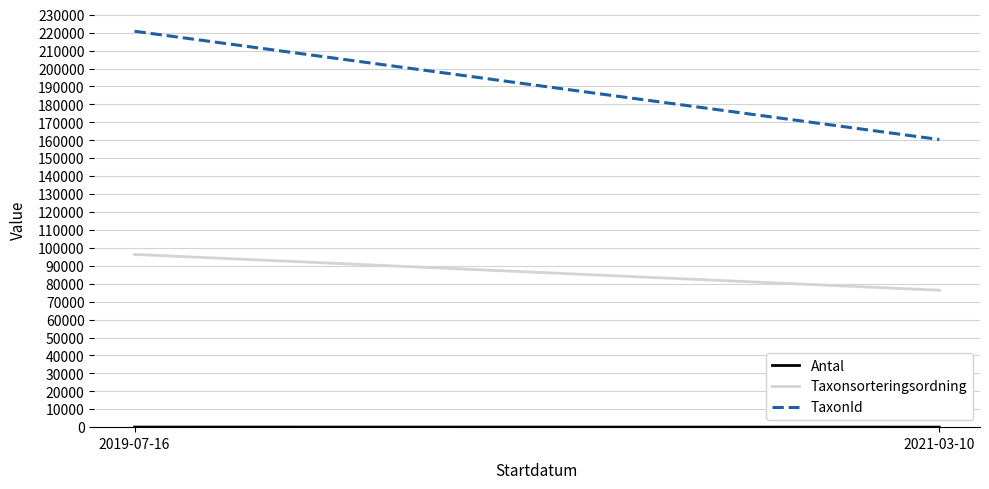

Which series has the widest spread of values?

TaxonId